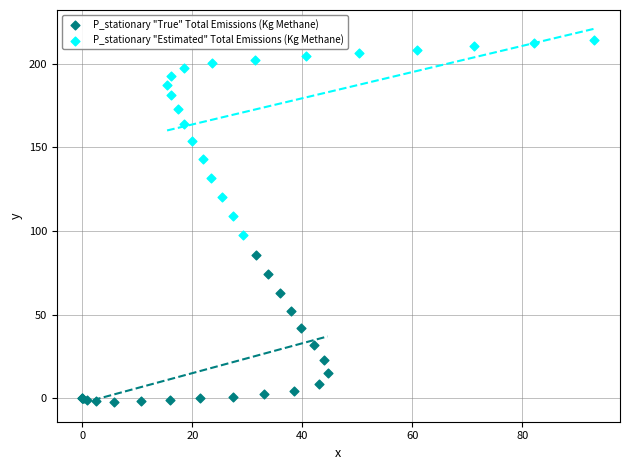

Which series has the largest Y range (max minus min)?

P_stationary "Estimated" Total Emissions (Kg Methane)